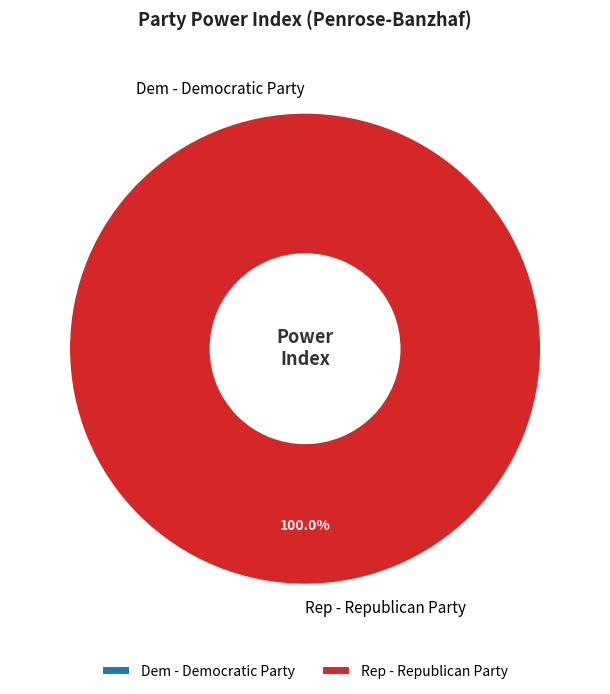

To the nearest percent, what is the difference between the largest and smallest slice percentages?

100%